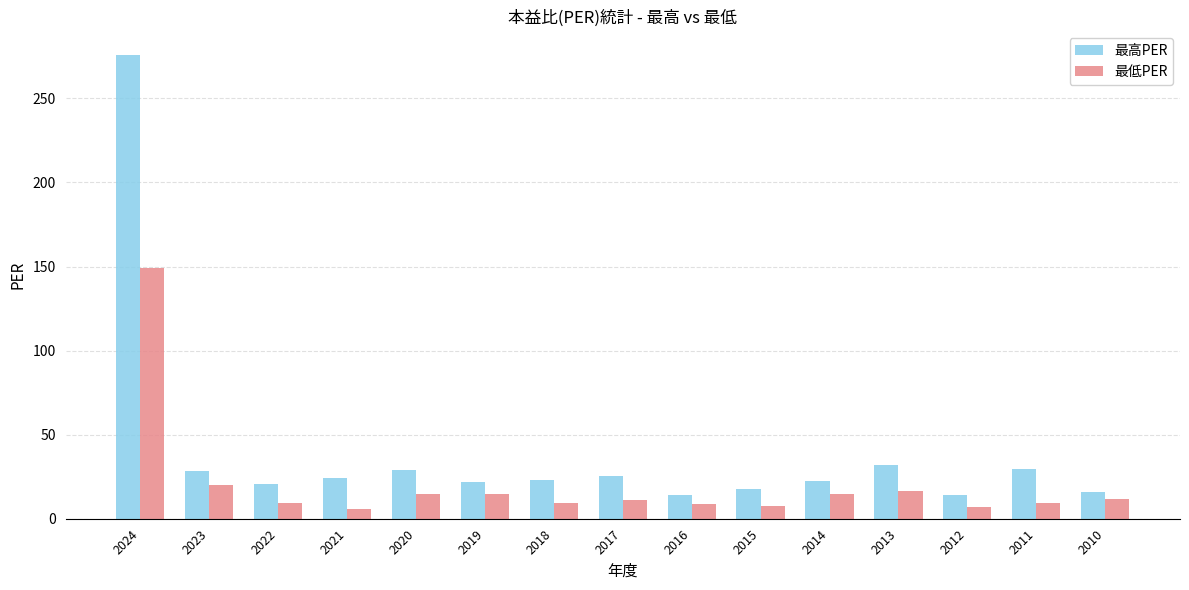

Is it true that 最低PER equals 7.8 at 2015?

True